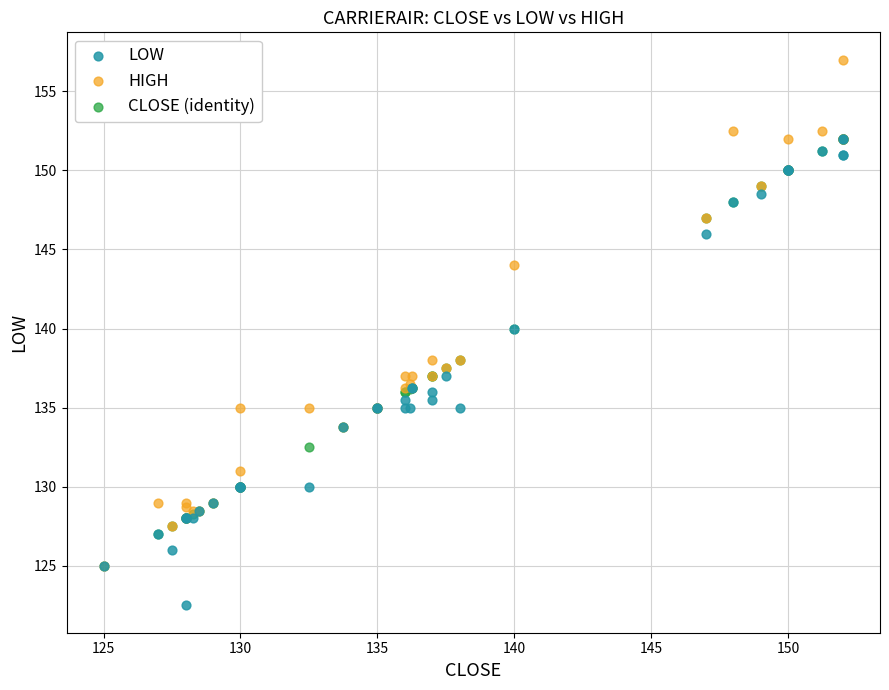

What are all the series names shown in the legend?

LOW, HIGH, CLOSE (identity)